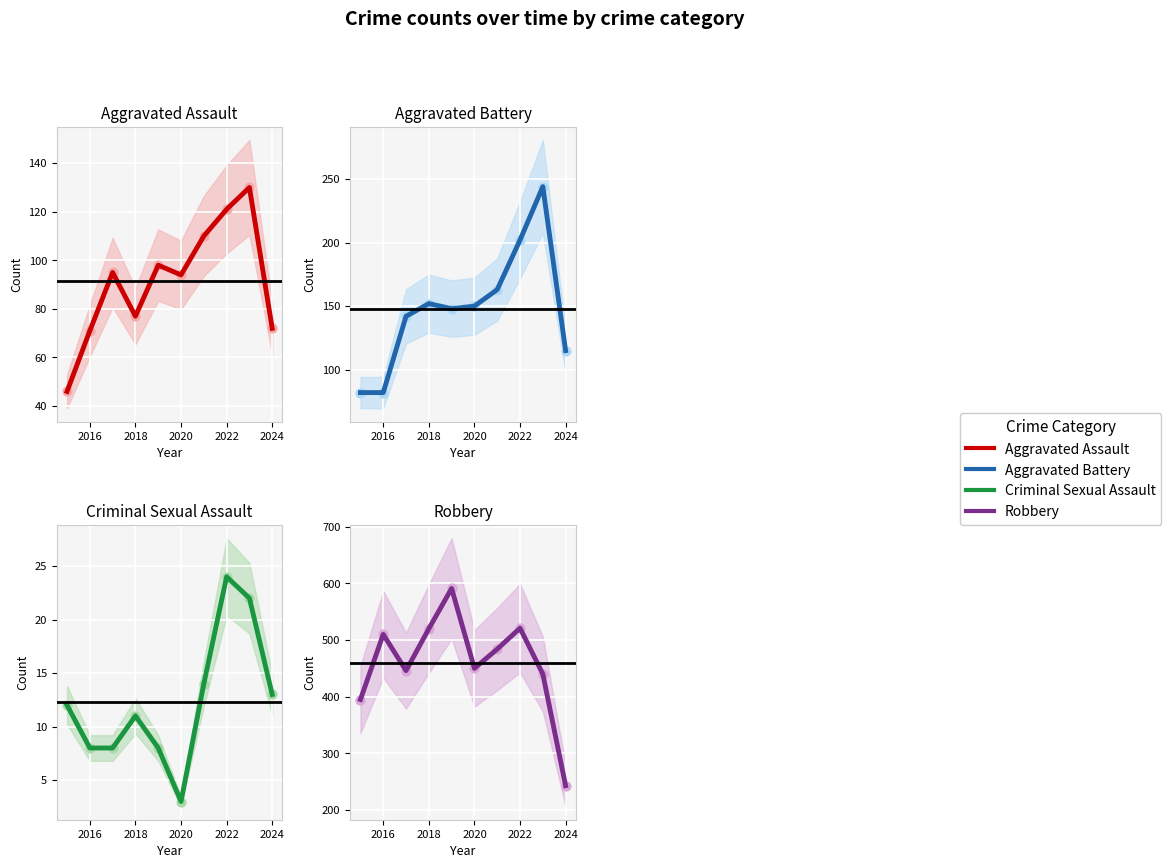

What are all the series names shown in the legend?

Aggravated Assault, Aggravated Battery, Criminal Sexual Assault, Robbery